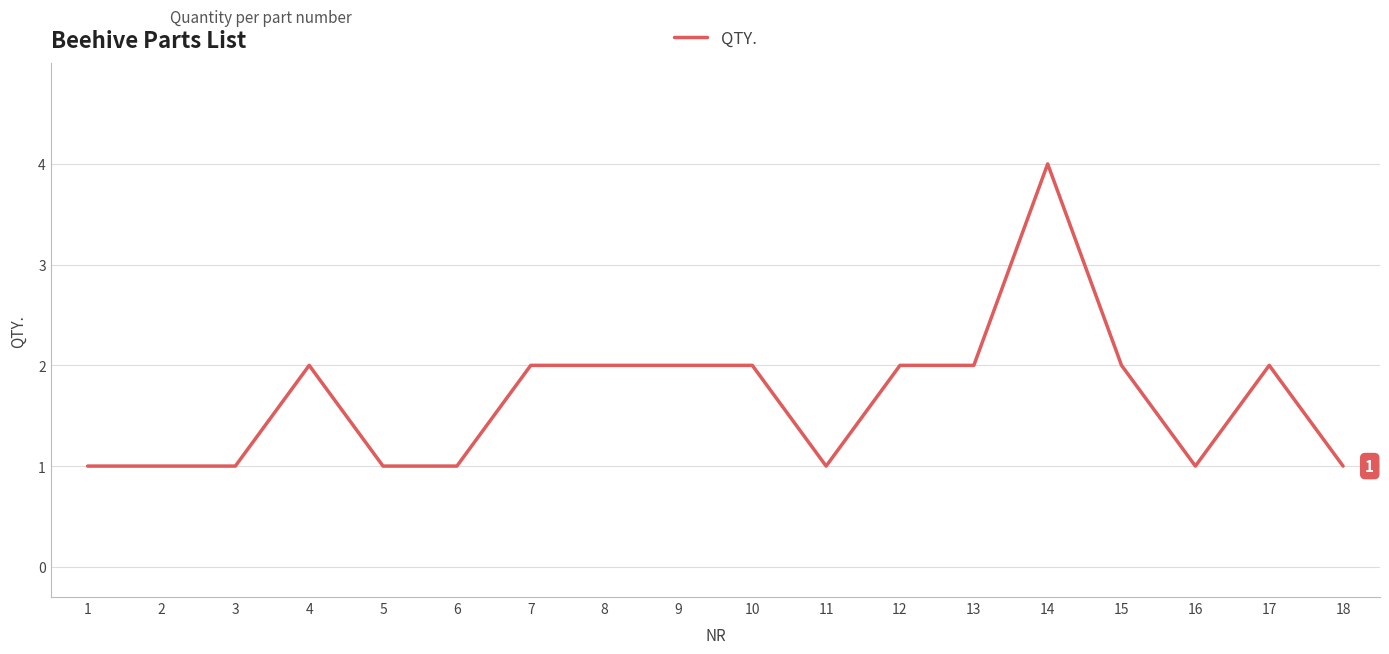

What is the greatest value displayed?

4